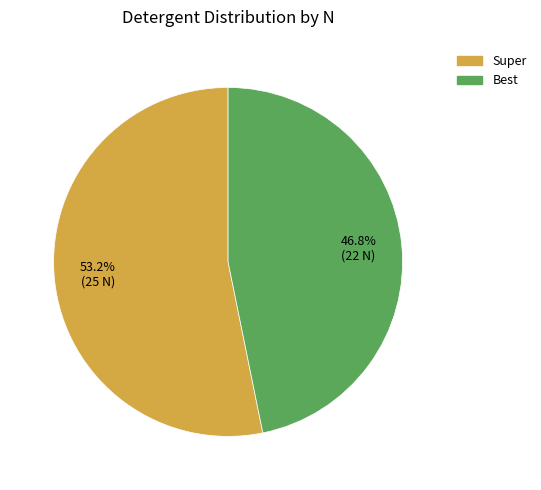

What percentage is the Super slice, to the nearest percent?

53%